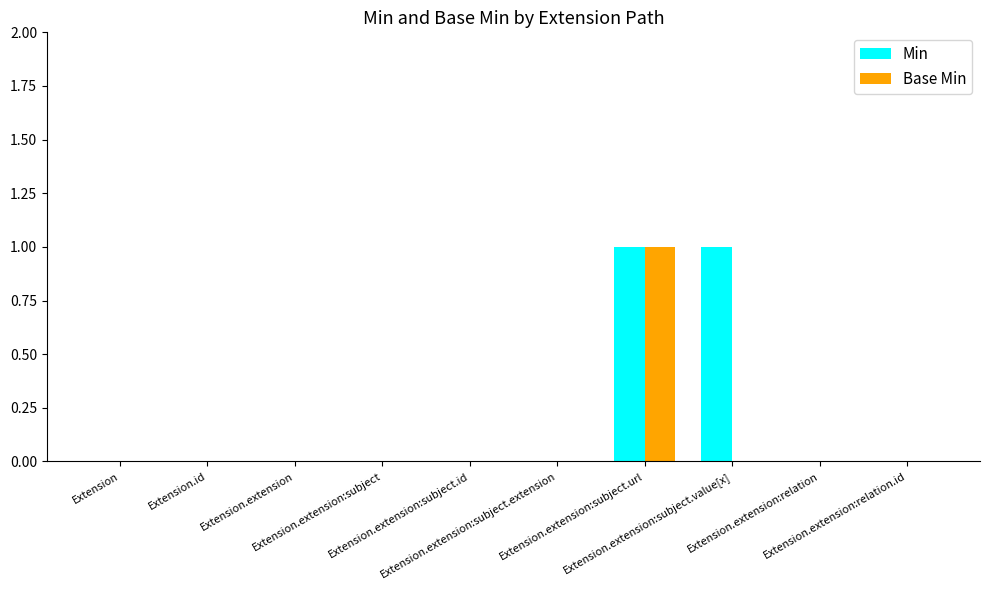

Which series has the largest total across all categories?

Min